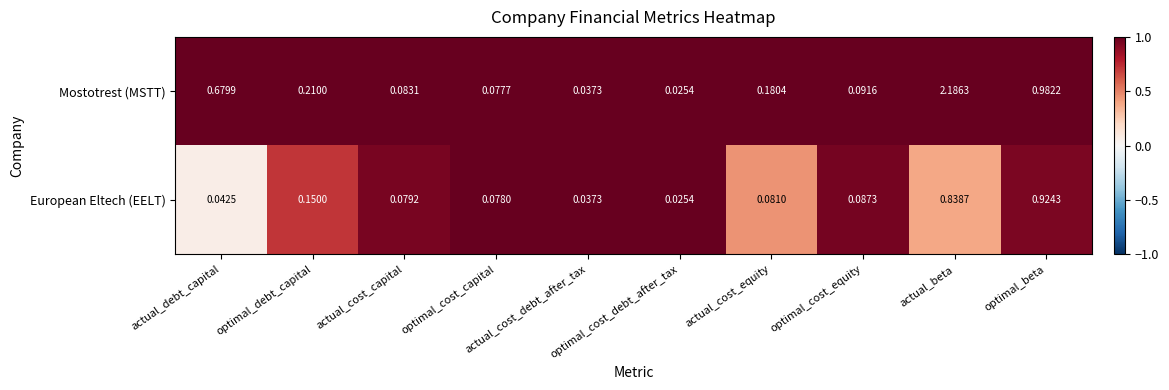

Which series has the largest range (max minus min)?

Mostotrest (MSTT)